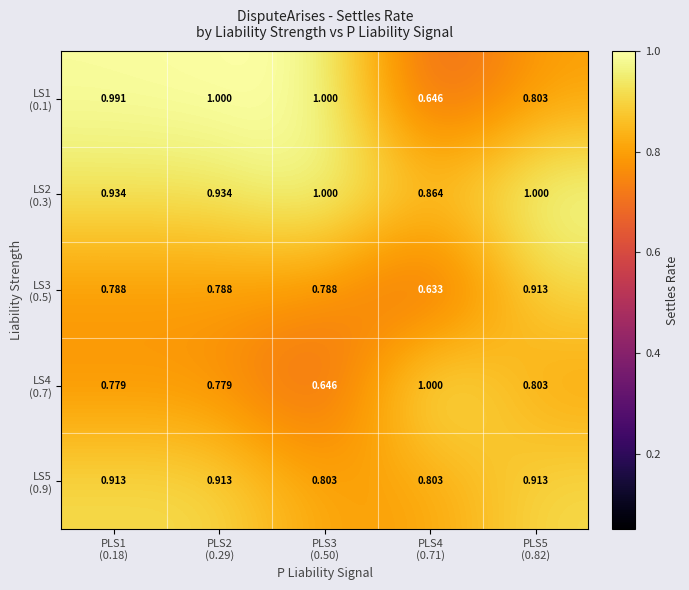

Count the number of categories in the chart.

5